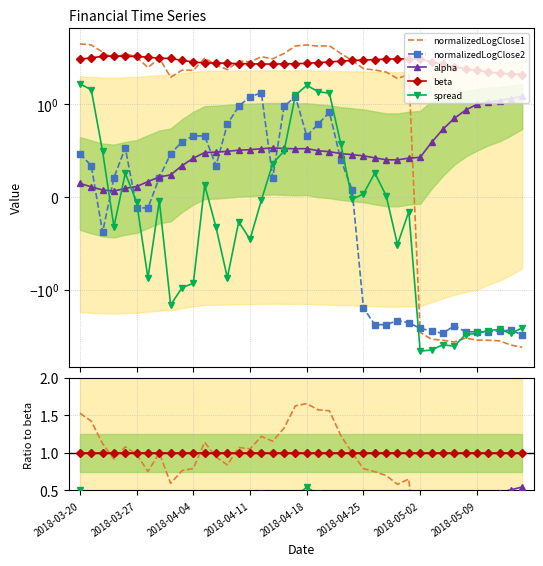

Is it true that spread equals 0.4 at 22?

True